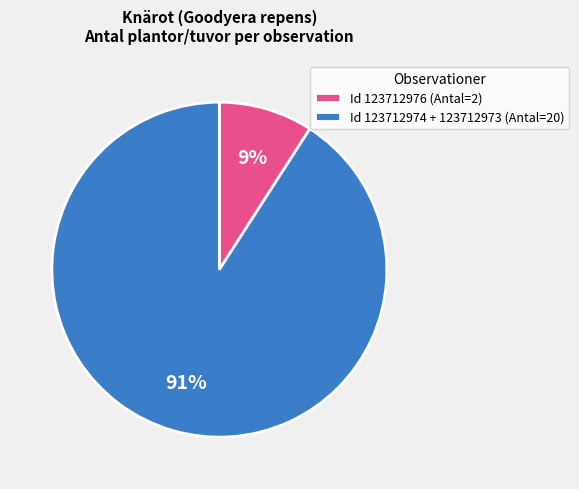

Does Id 123712974 + 123712973 (Antal=20) account for over 50% of the chart?

Yes